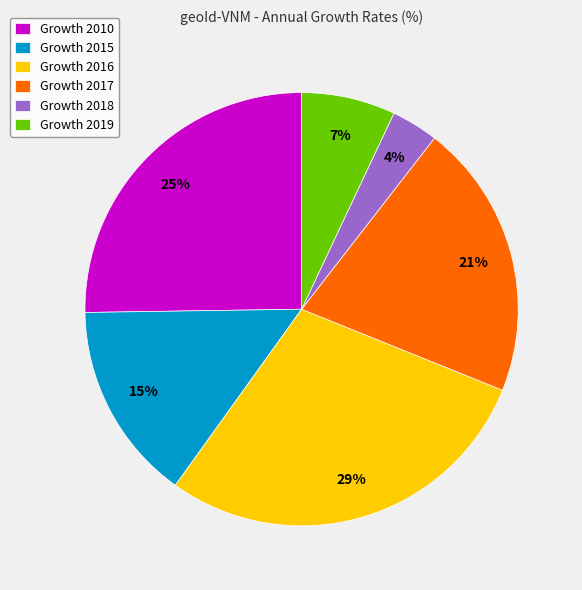

Which category has the smallest portion of the pie?

Growth 2018